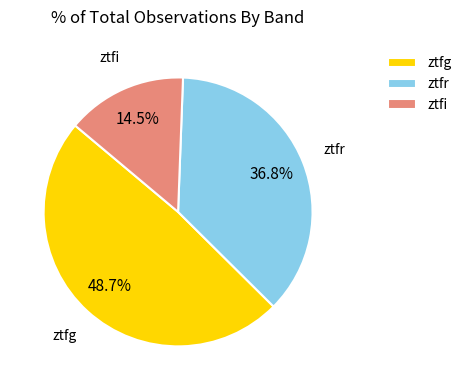

Which slice is the smallest?

ztfi